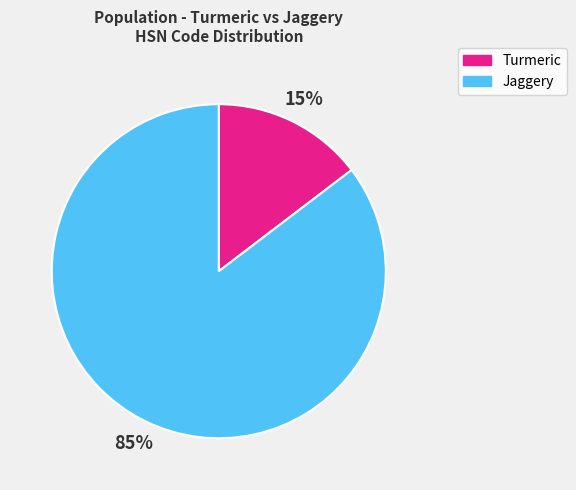

Does Jaggery account for over 50% of the chart?

Yes